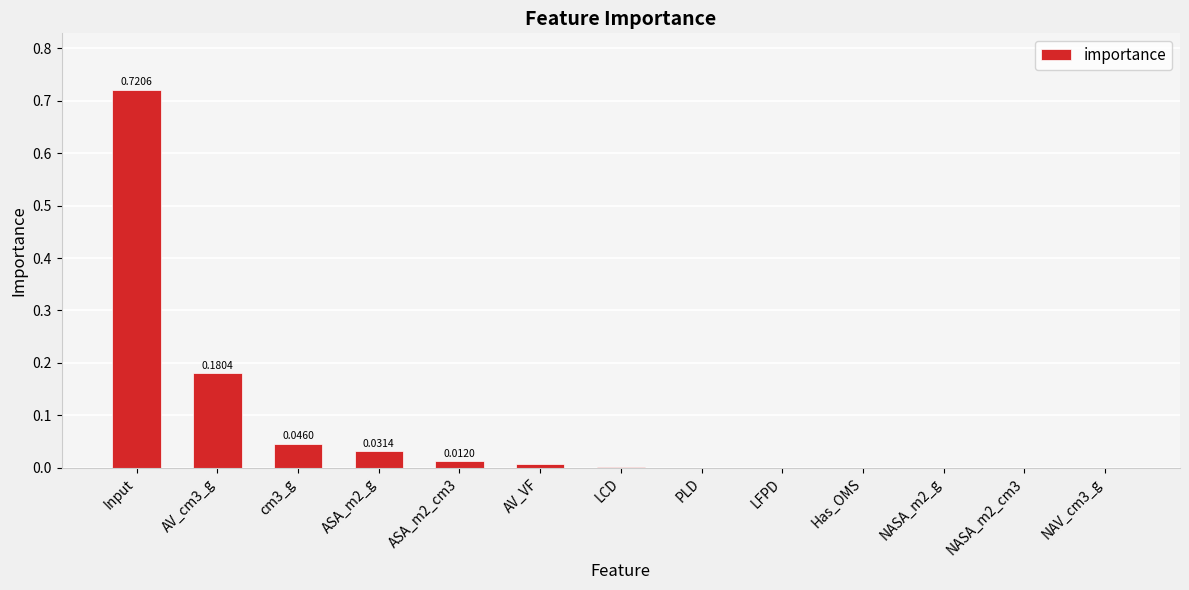

What is the sum of the values at AV_cm3_g and NASA_m2_cm3?

0.2